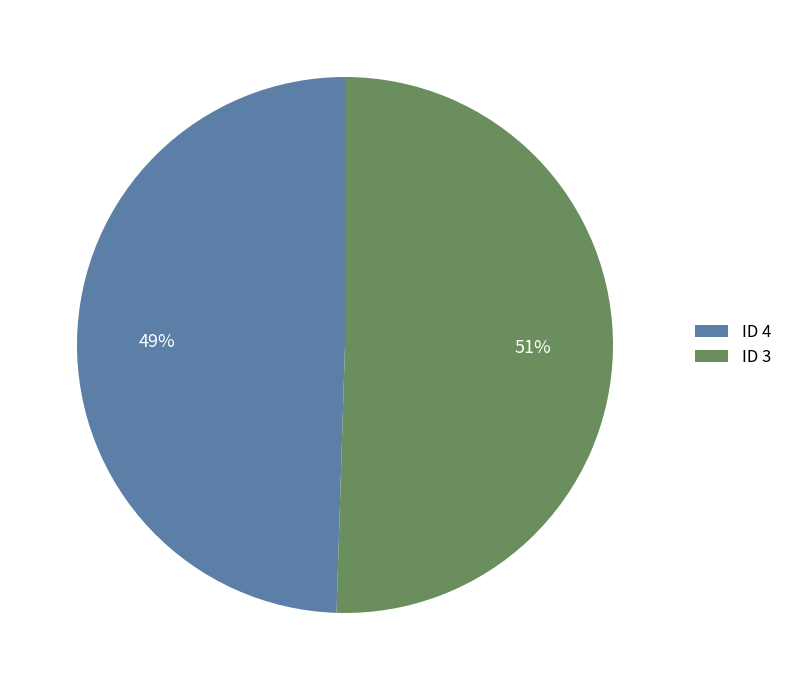

To the nearest percent, what percentage of the pie is ID 3?

51%